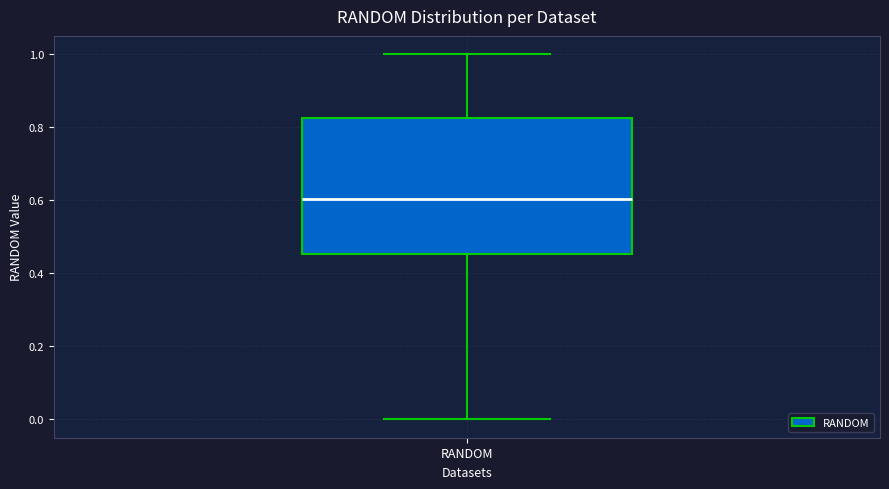

Where is the lower edge of the box for RANDOM on the y-axis? The values are not printed on the chart, so give them approximately, as read against the axis.

0.46